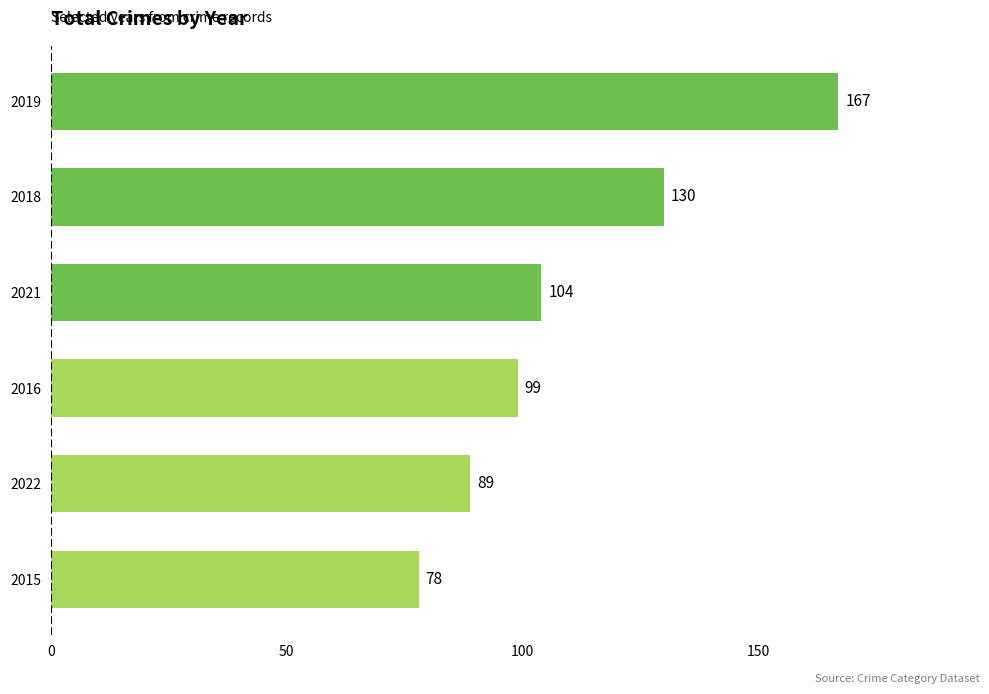

List the labels in order of value, smallest first.

2015, 2022, 2016, 2021, 2018, 2019